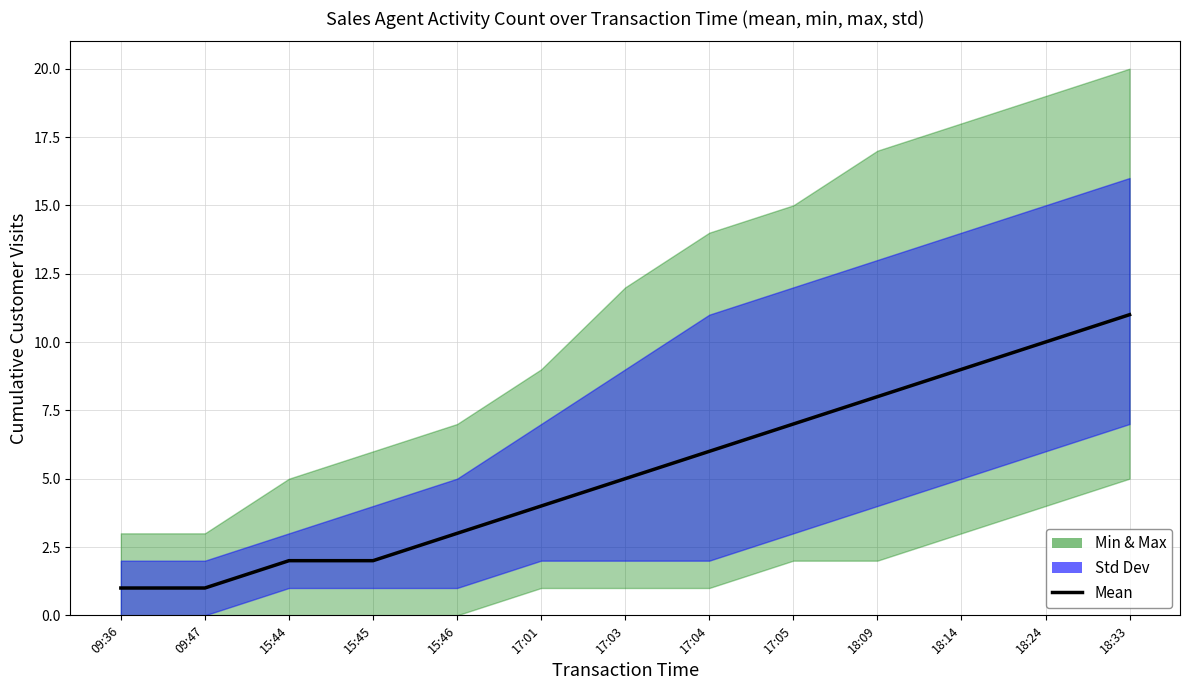

Rank the categories by value from highest to lowest.

18:33, 18:24, 18:14, 18:09, 17:05, 17:04, 17:03, 17:01, 15:46, 15:44, 15:45, 09:36, 09:47